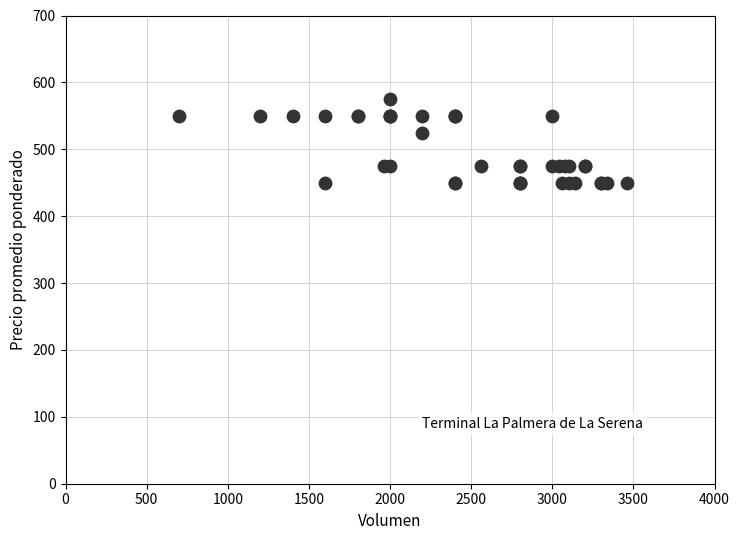

What Y value in the scatter plot is closest to 512?

525